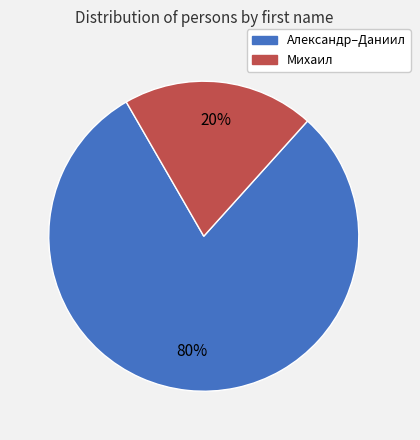

Which has a higher value, Александр–Даниил or Михаил?

Александр–Даниил